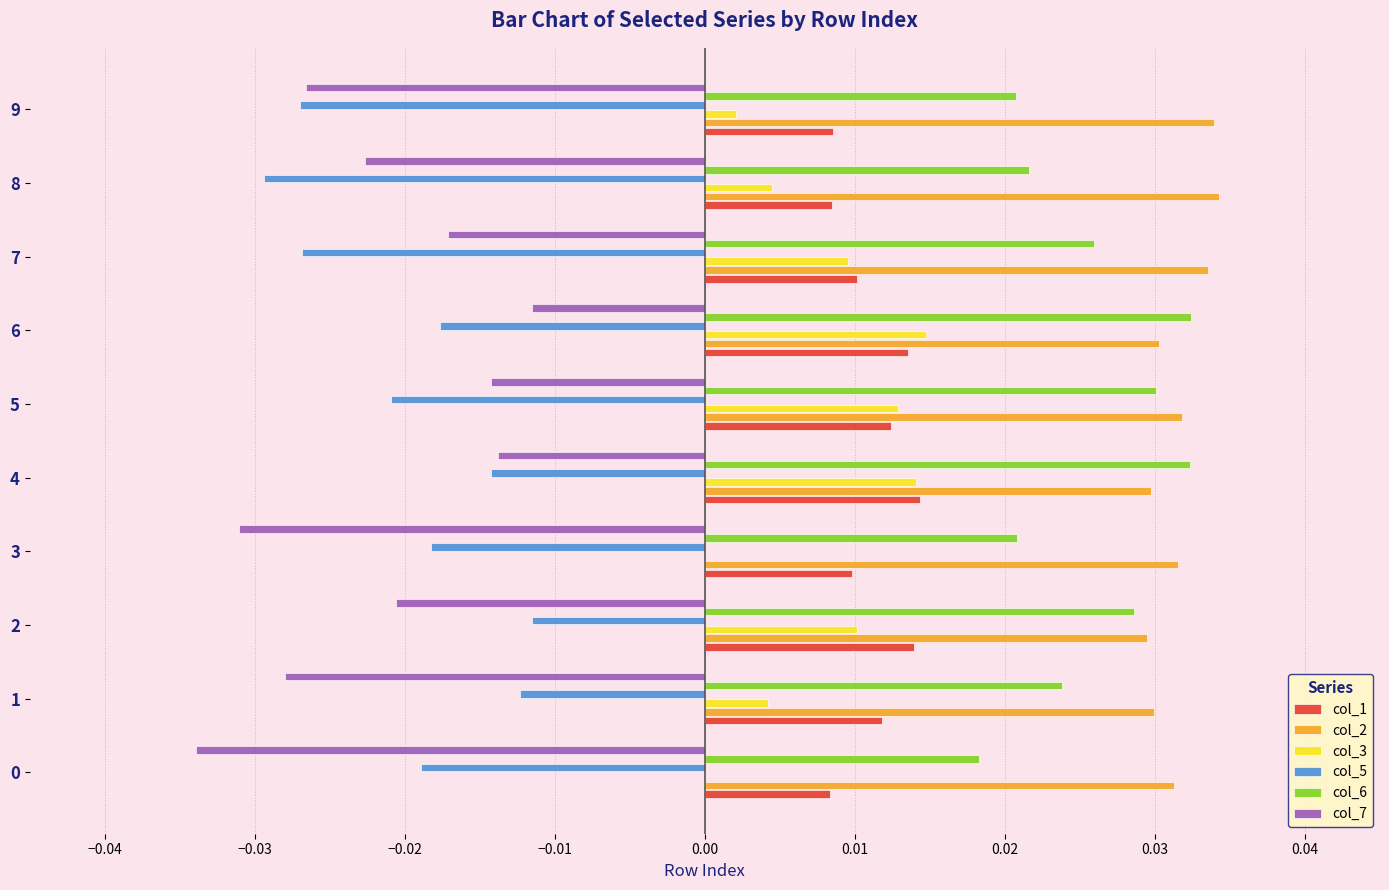

True or false: col_6 has a value of 0.0 at 3.

True